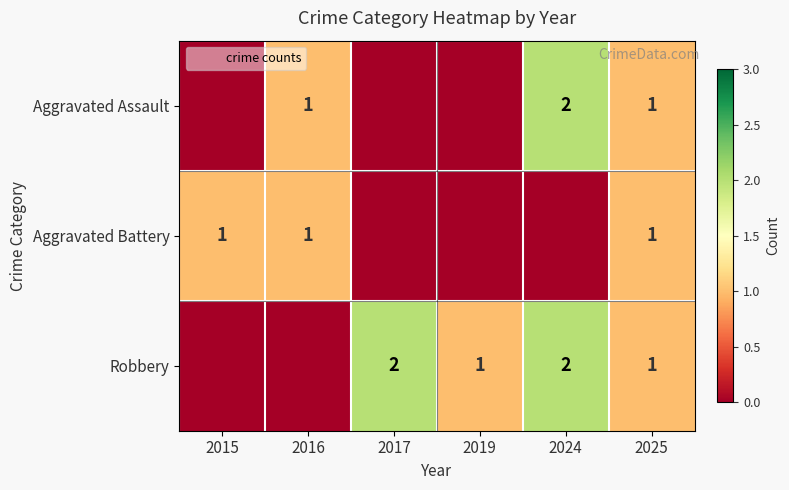

What is the sum of the Robbery values at 2015 and 2019?

1